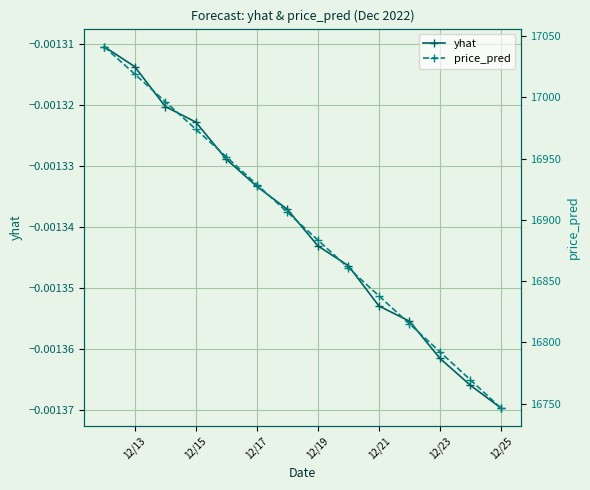

True or false: yhat has more than 1 interior local peaks.

False